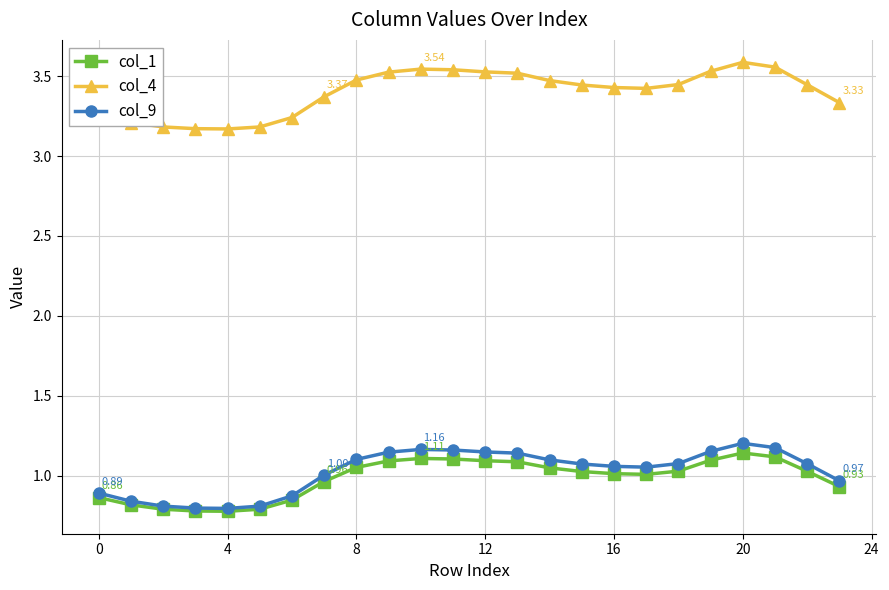

How many lines are shown in the chart?

3